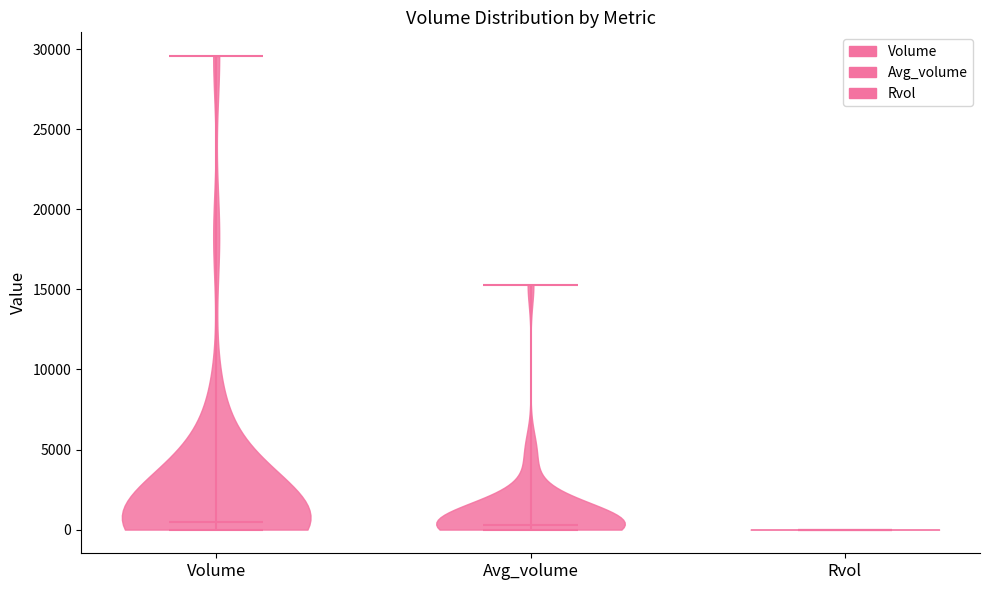

Reading left to right, read every violin against the y-axis: where its median line is, and the lowest and highest points it reaches. The values are not printed on the chart, so give them approximately, as read against the axis.

Volume: median line 500, lowest point 0, highest point 29500
Avg_volume: median line 500, lowest point 0, highest point 15500
Rvol: median line 0, lowest point 0, highest point 0